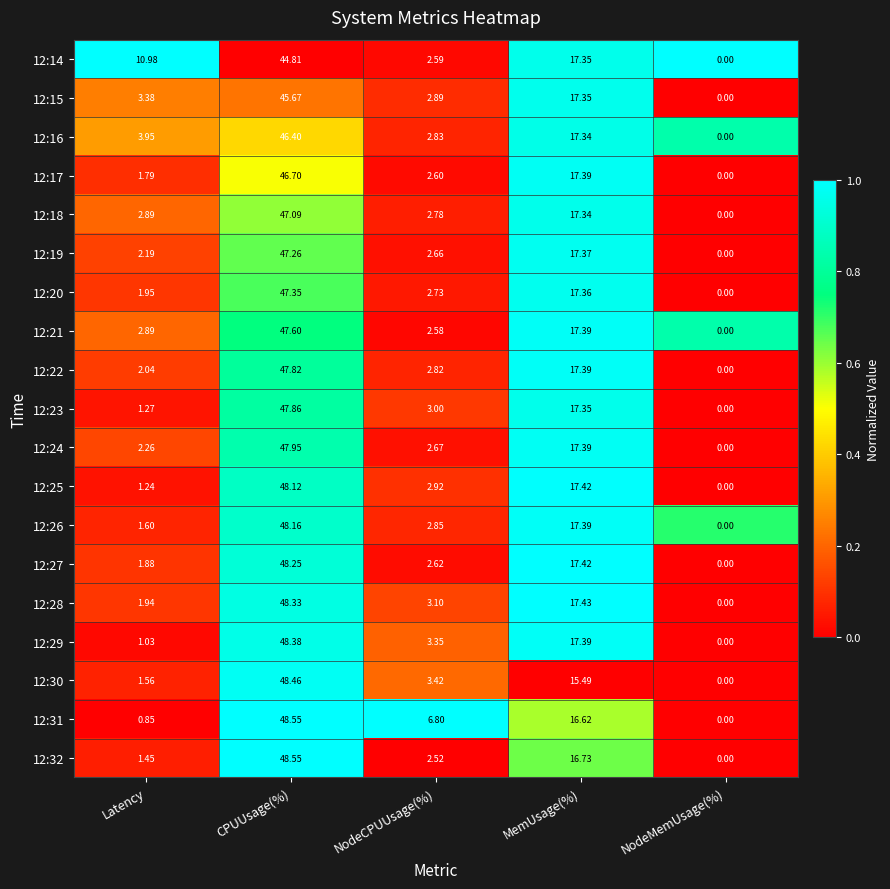

List the labels in order of 12:21 value, largest first.

CPUUsage(%), MemUsage(%), Latency, NodeCPUUsage(%), NodeMemUsage(%)